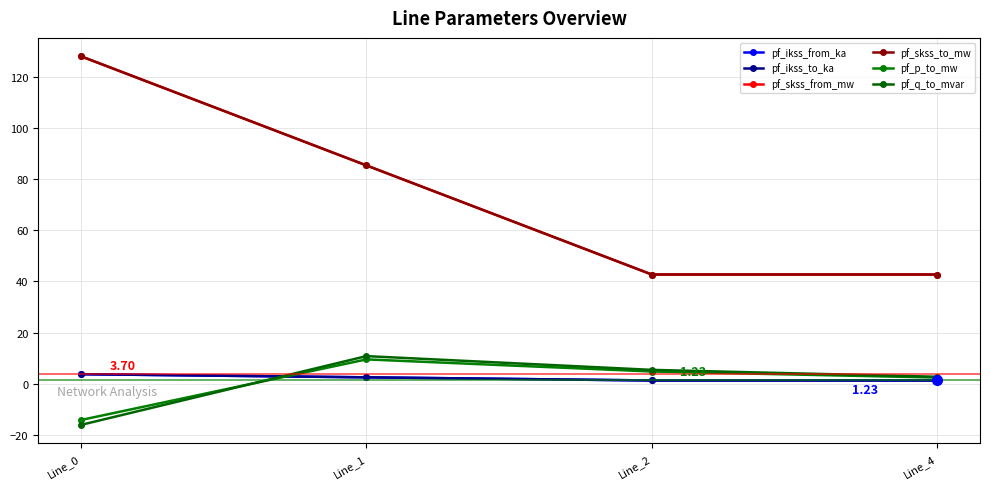

At how many categories does at least one series exceed 118?

1